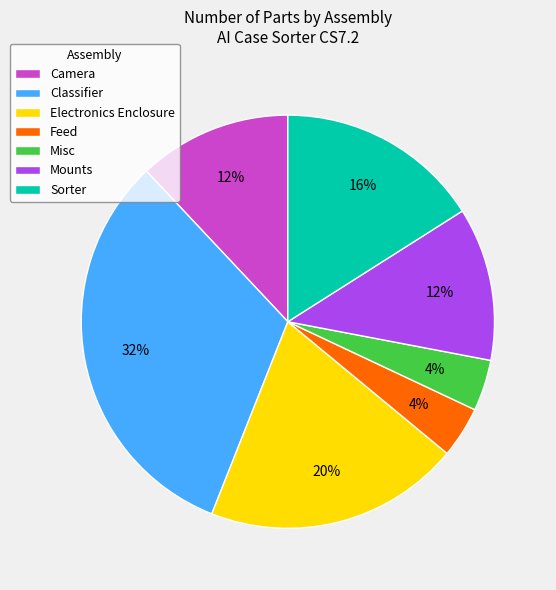

Which has a higher value, Electronics Enclosure or Misc?

Electronics Enclosure